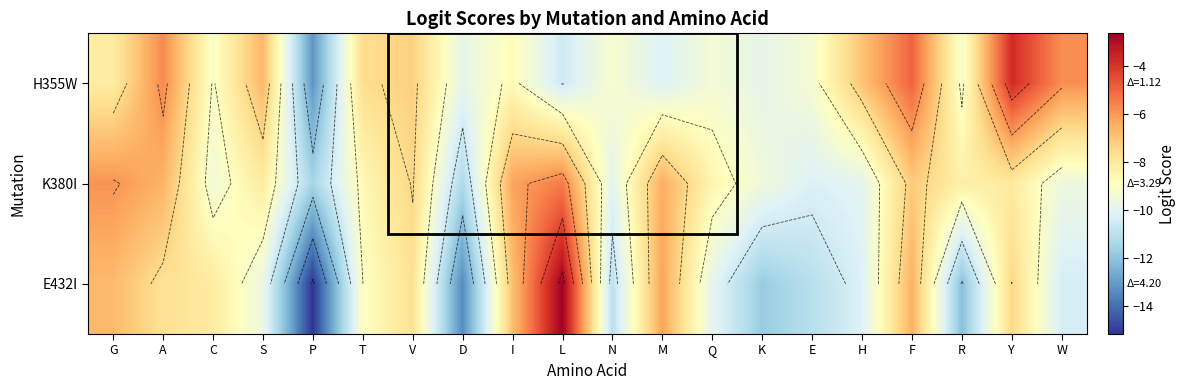

Rank the series at A from lowest to highest value.

E432I, K380I, H355W